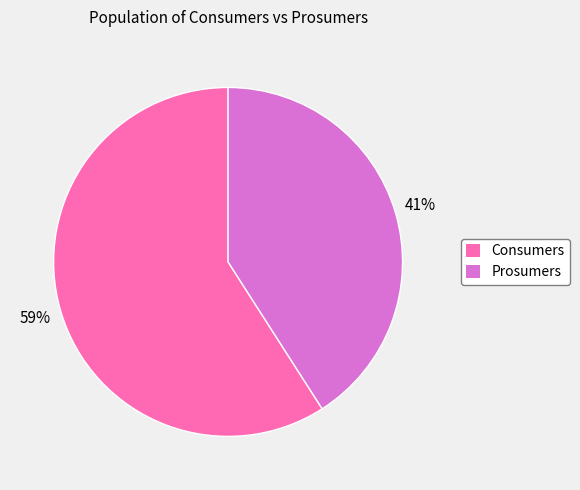

Is it true that Consumers is 48% of the pie?

False